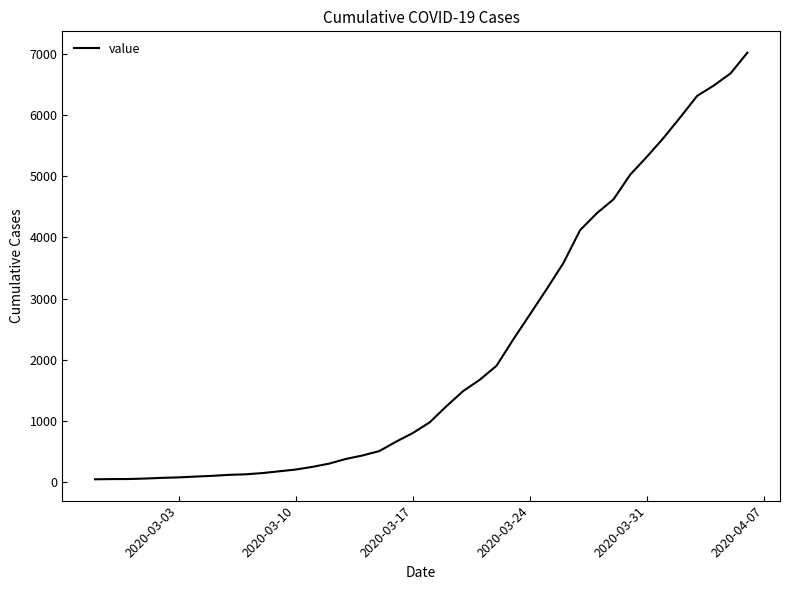

What is the greatest value displayed?

7015